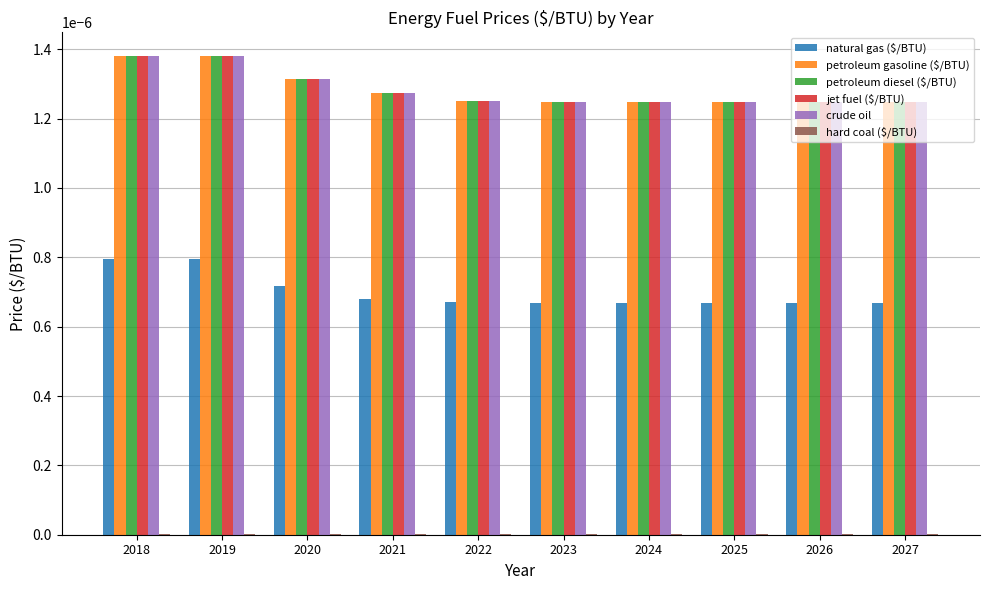

Is it true that petroleum diesel ($/BTU) equals 0.0 at 2024?

True